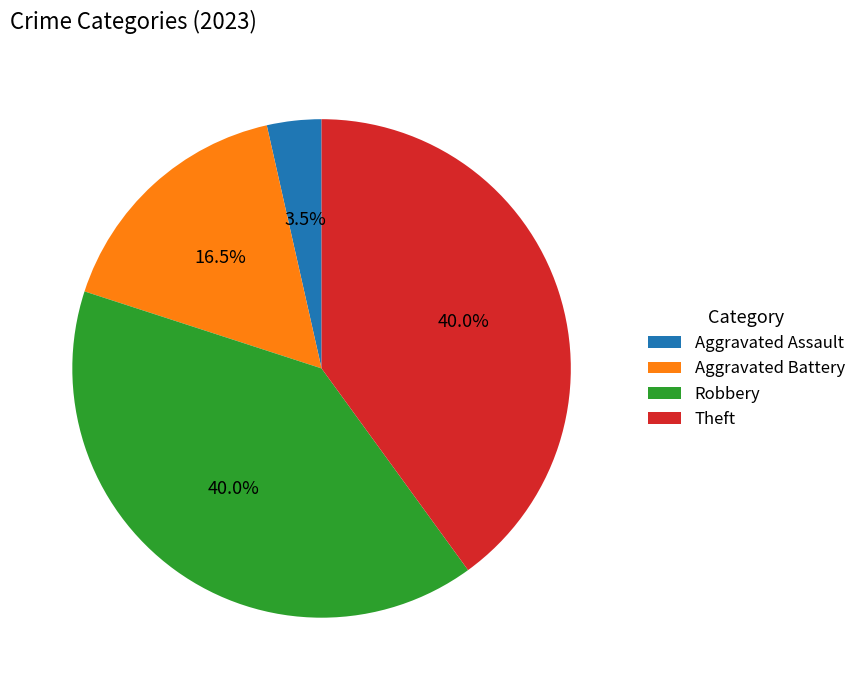

To the nearest percent, what is the difference between the Theft and Aggravated Battery slice percentages?

24%